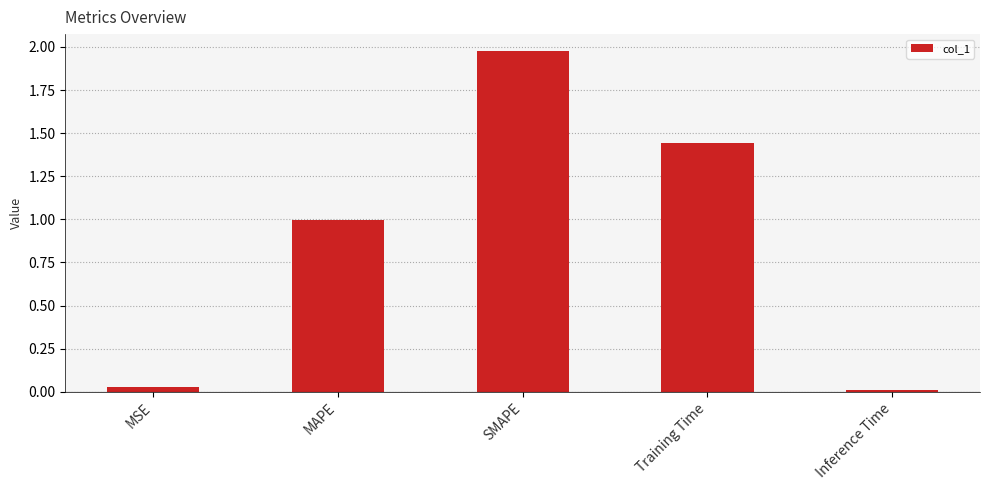

Rank the categories by value from lowest to highest.

Inference Time, MSE, MAPE, Training Time, SMAPE